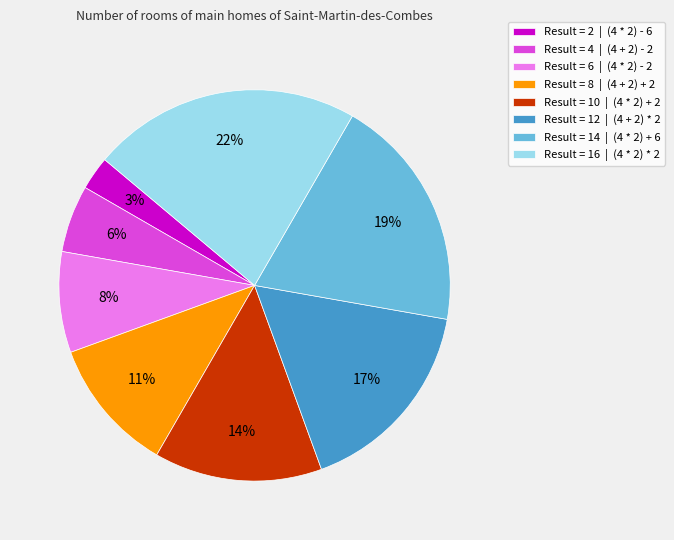

To the nearest percent, what percentage of the pie is Result = 6 | (4 * 2) - 2?

8%